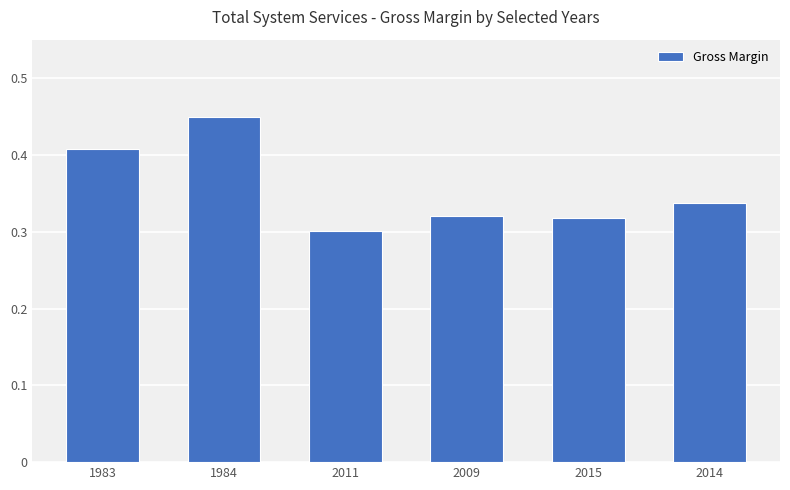

What is the label of the 6th bar from the left?

2014